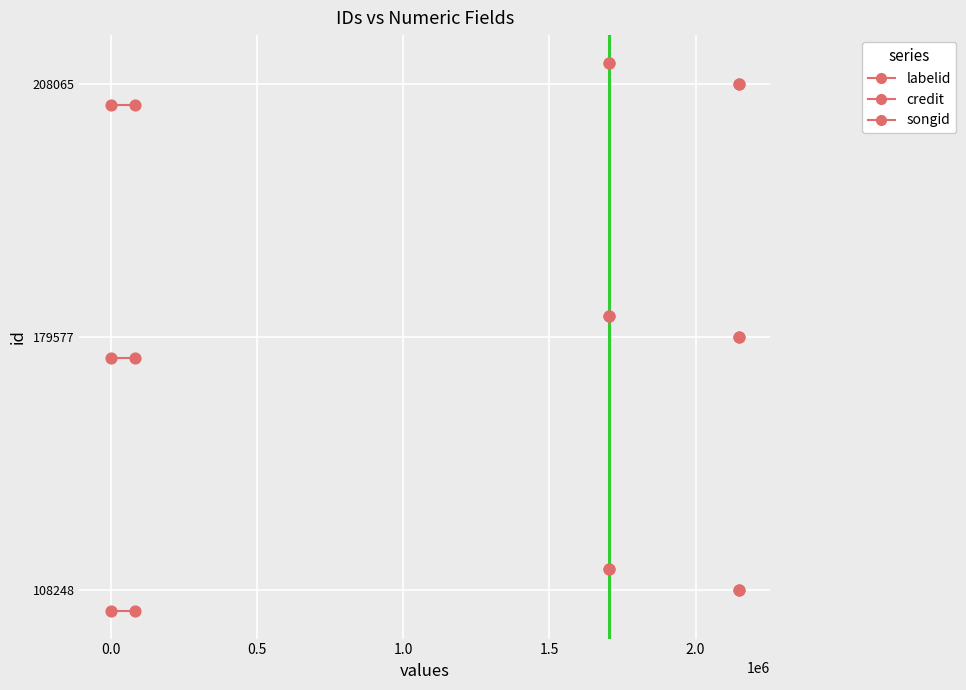

What are all the series names shown in the legend?

labelid, credit, songid